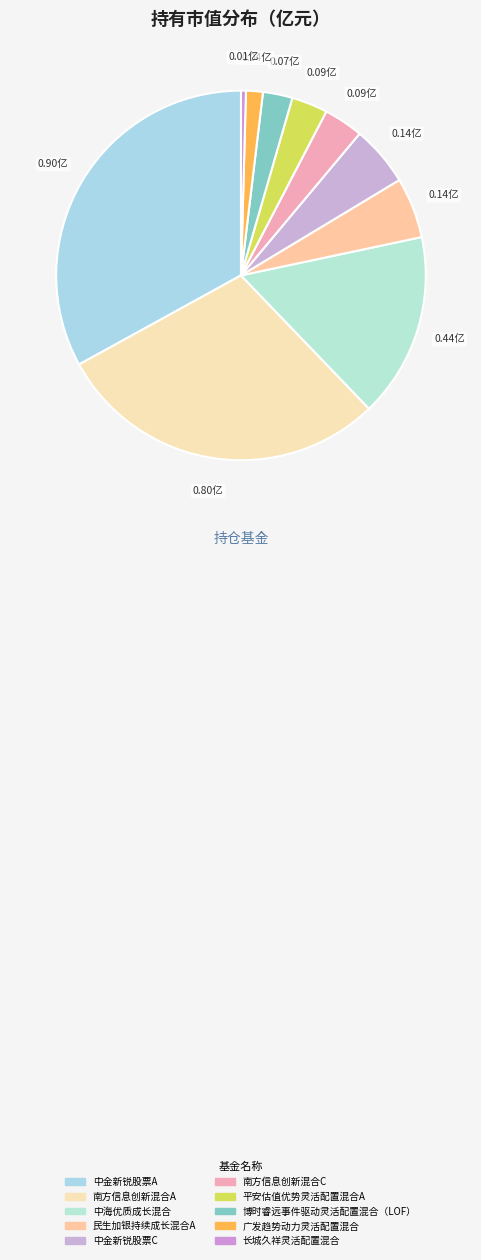

To the nearest percent, what portion does 广发趋势动力灵活配置混合 represent?

1%